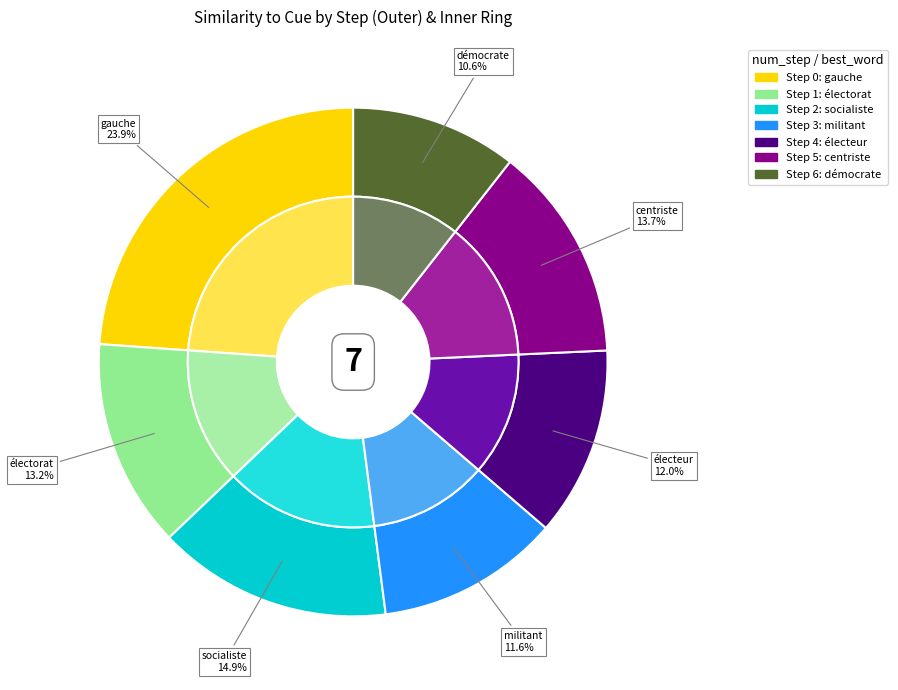

Which slice is the smallest?

step 6